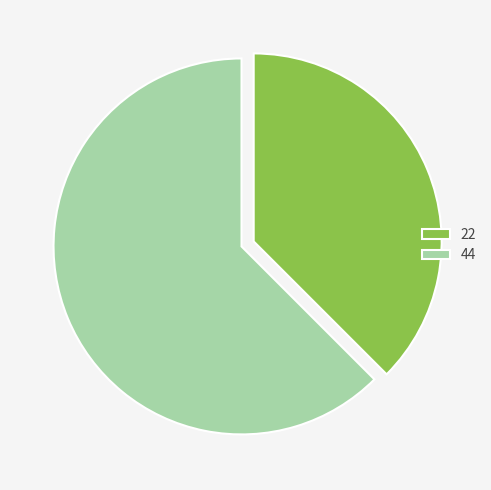

What is the ratio of the value at 22 to the value at 44?

0.6